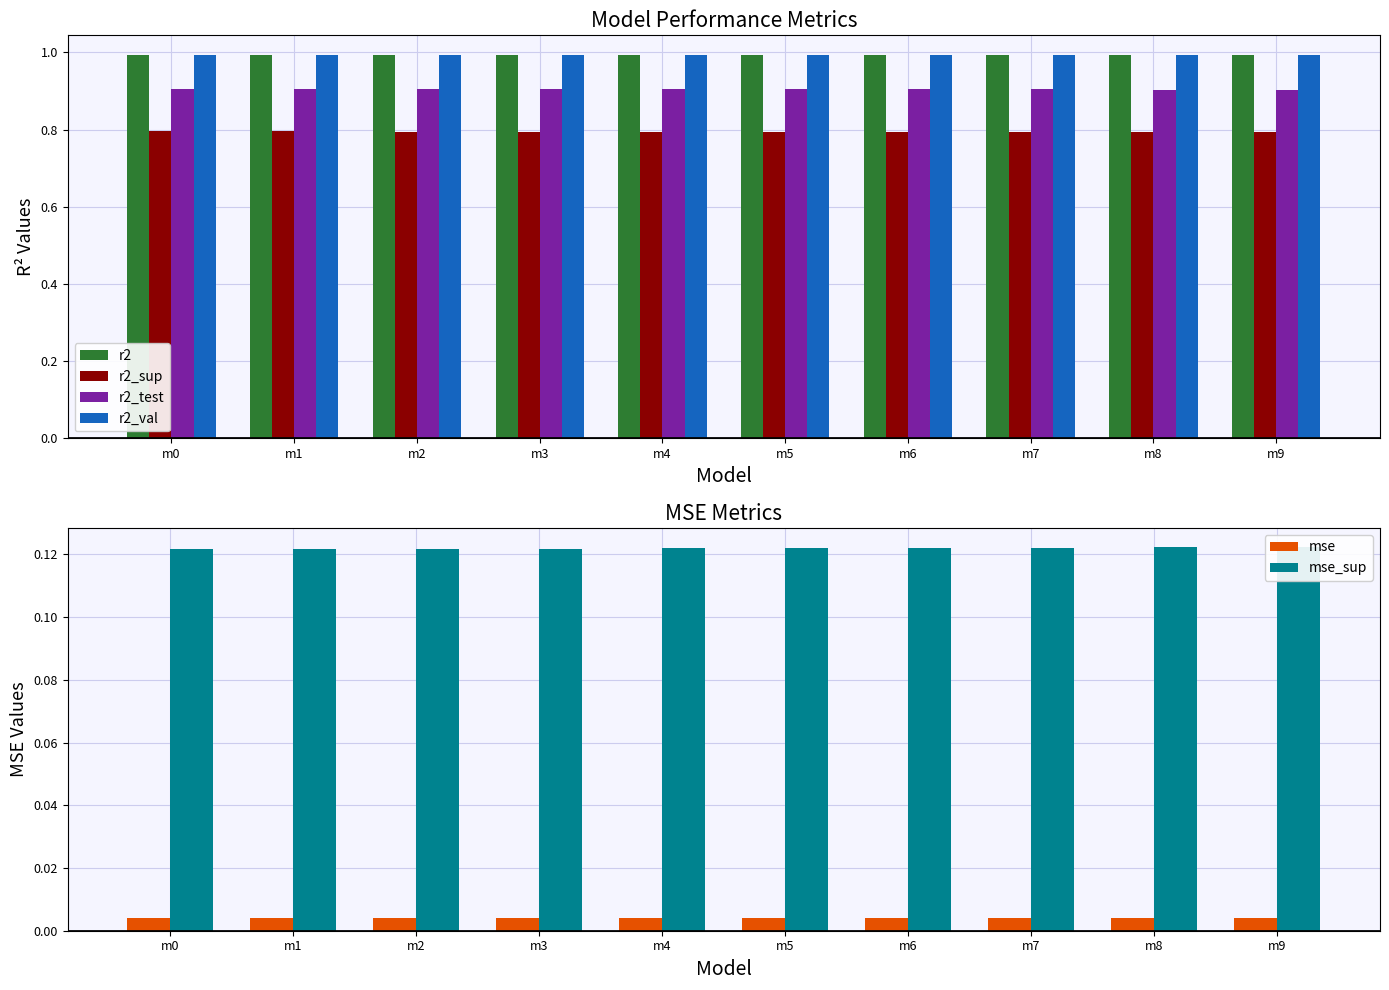

Reading left to right, what are all the values shown in this chart?

r2: m0=1.0	m1=1.0	m2=1.0	m3=1.0	m4=1.0	m5=1.0	m6=1.0	m7=1.0	m8=1.0	m9=1.0
r2_sup: m0=0.8	m1=0.8	m2=0.8	m3=0.8	m4=0.8	m5=0.8	m6=0.8	m7=0.8	m8=0.8	m9=0.8
r2_test: m0=0.9	m1=0.9	m2=0.9	m3=0.9	m4=0.9	m5=0.9	m6=0.9	m7=0.9	m8=0.9	m9=0.9
r2_val: m0=1.0	m1=1.0	m2=1.0	m3=1.0	m4=1.0	m5=1.0	m6=1.0	m7=1.0	m8=1.0	m9=1.0
mse: m0=0.0	m1=0.0	m2=0.0	m3=0.0	m4=0.0	m5=0.0	m6=0.0	m7=0.0	m8=0.0	m9=0.0
mse_sup: m0=0.1	m1=0.1	m2=0.1	m3=0.1	m4=0.1	m5=0.1	m6=0.1	m7=0.1	m8=0.1	m9=0.1